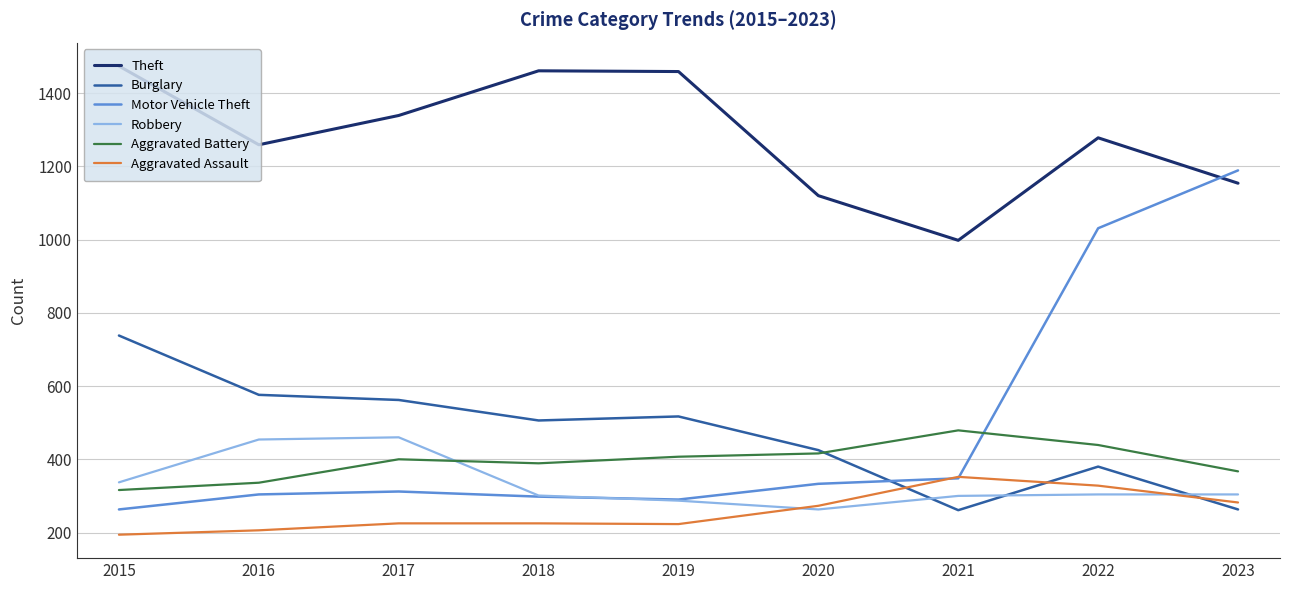

What is the total value across all series at 2019?

3183